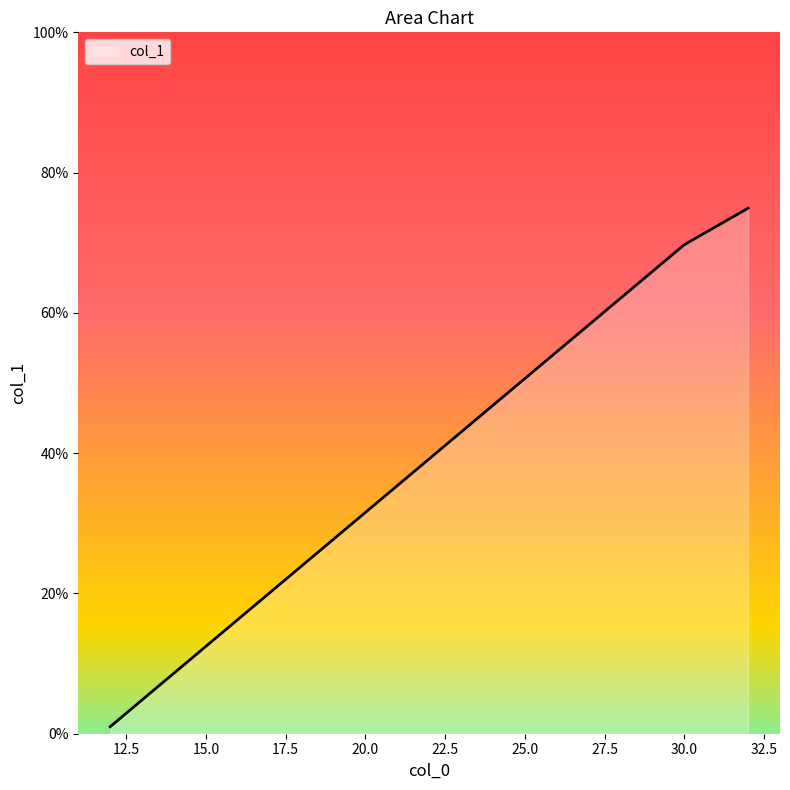

What is the difference between the maximum and minimum values?

73.9